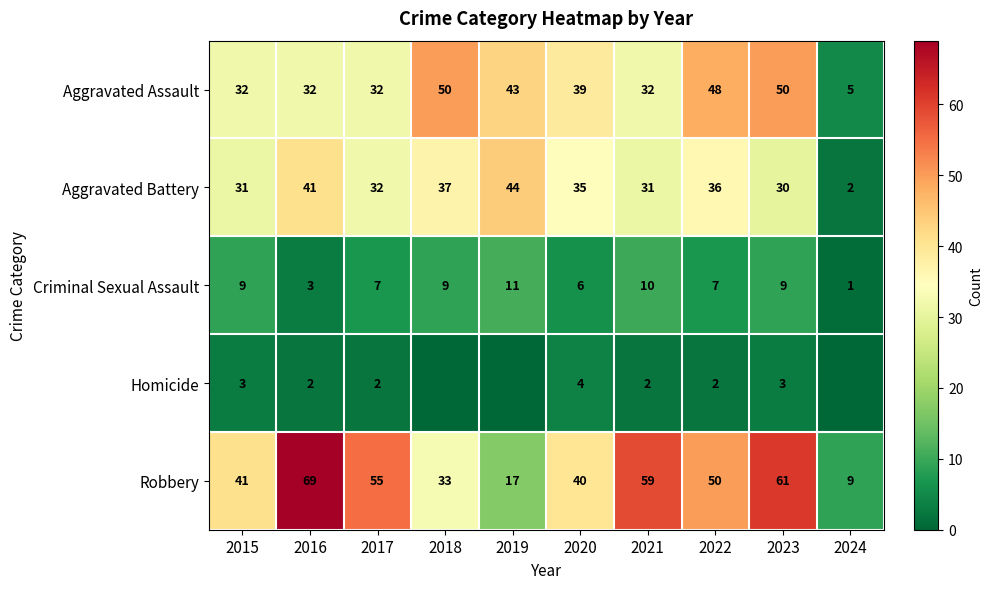

Rank the series at 2020 from highest to lowest value.

Robbery, Aggravated Assault, Aggravated Battery, Criminal Sexual Assault, Homicide